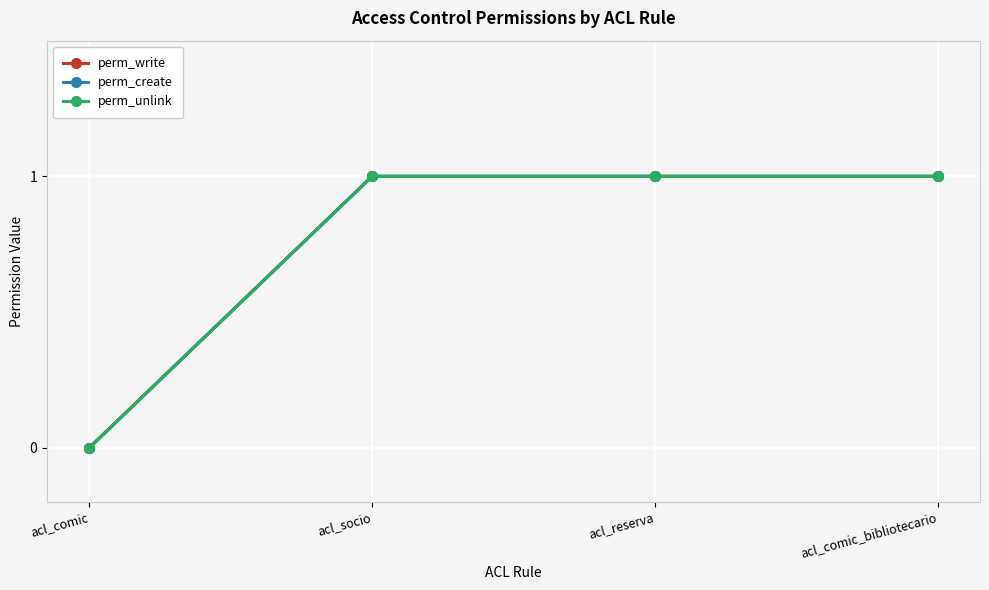

Does the chart have visible grid lines?

Yes